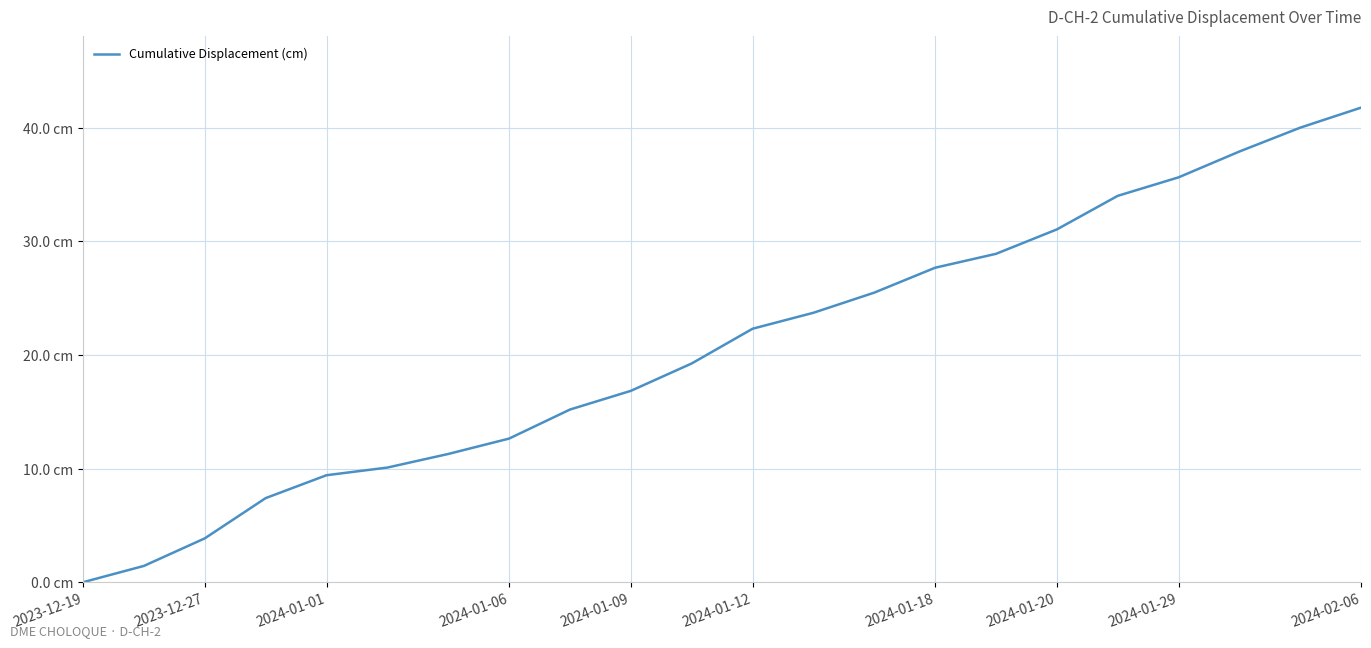

Is this an area chart (filled region under the line)?

No